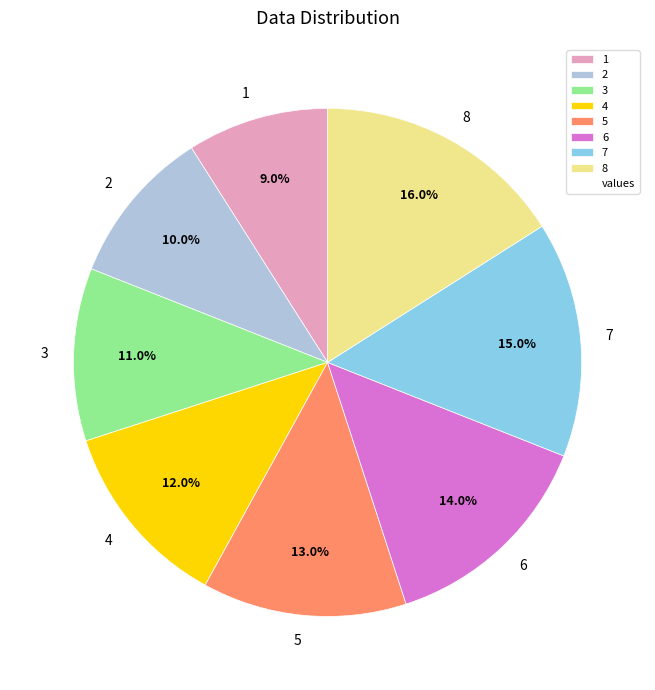

How many slices are in this pie chart?

8